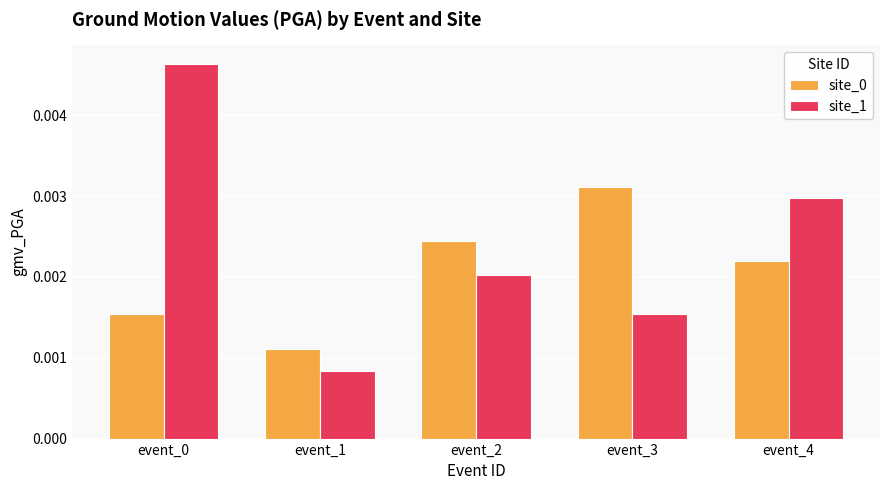

Count the site_1 values in the range 0 to 1.

5